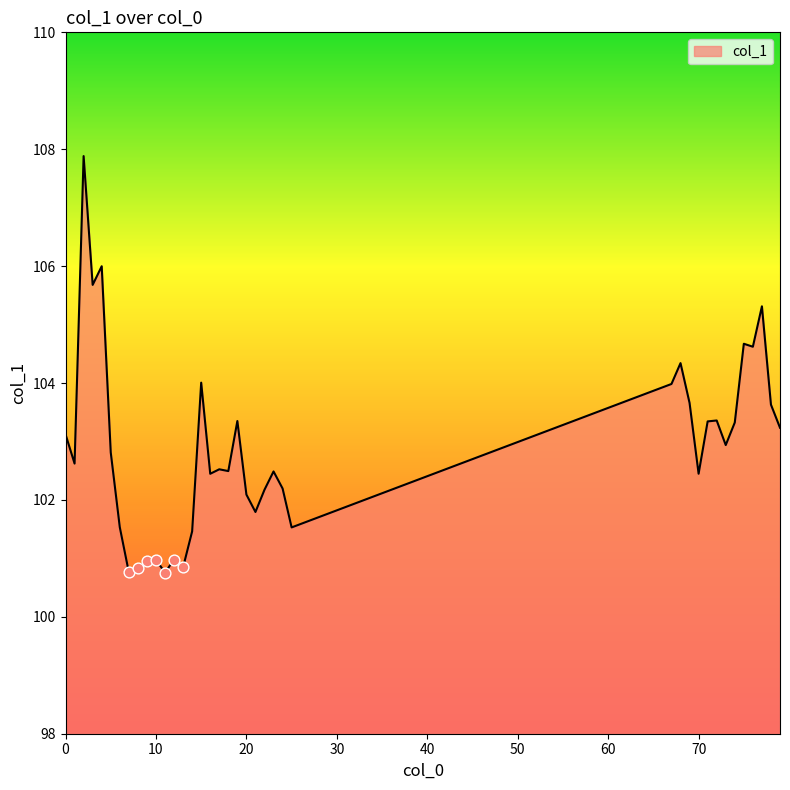

What is the difference between the maximum and minimum values?

7.1